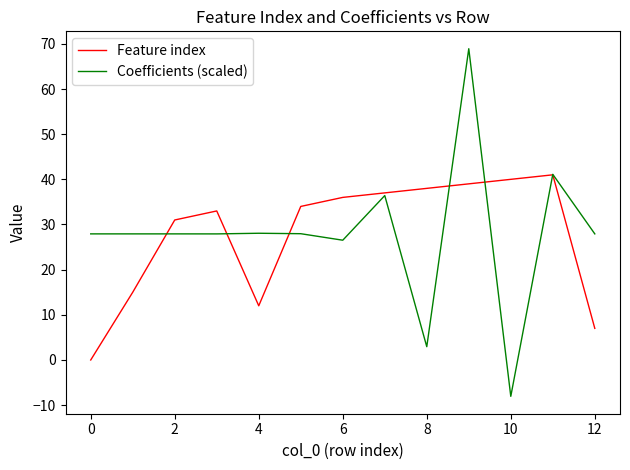

What is the smallest value displayed?

-8.1